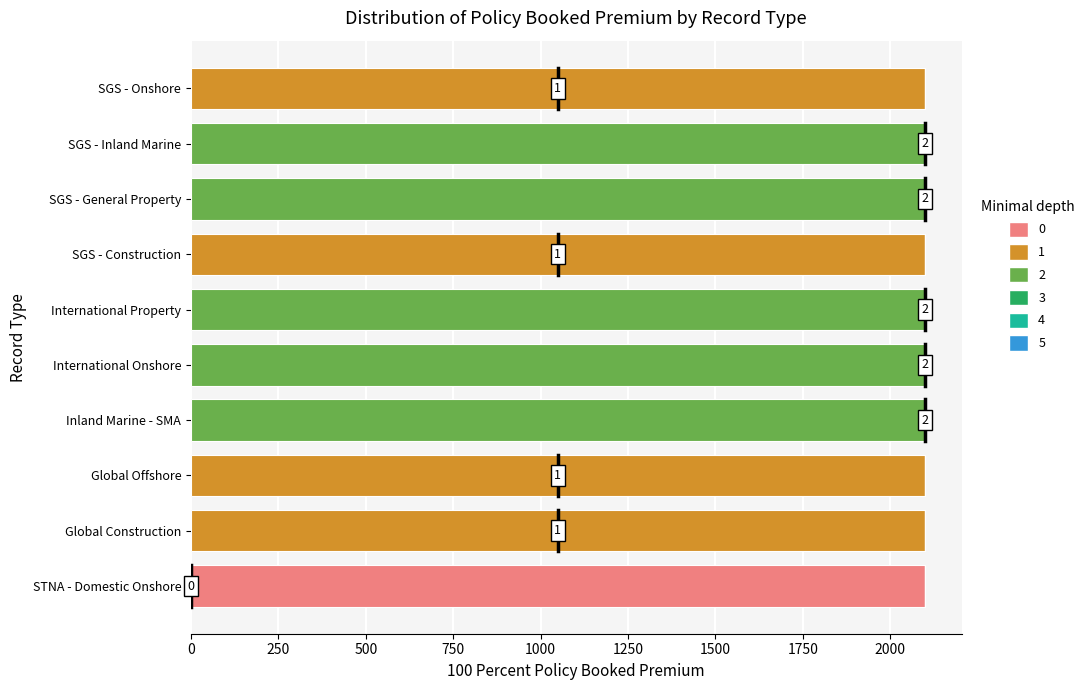

What is the total value across all series at Global Offshore?

2098.8